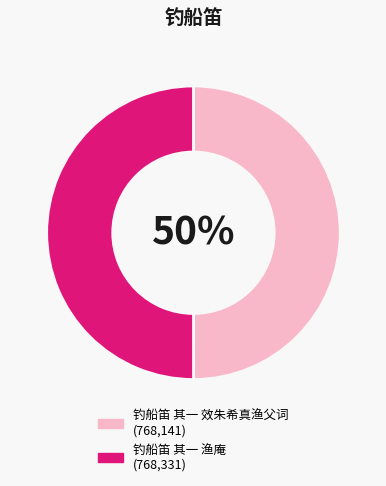

To the nearest percent, what is the combined percentage of 钓船笛 其一 效朱希真渔父词 and 钓船笛 其一 渔庵?

100%